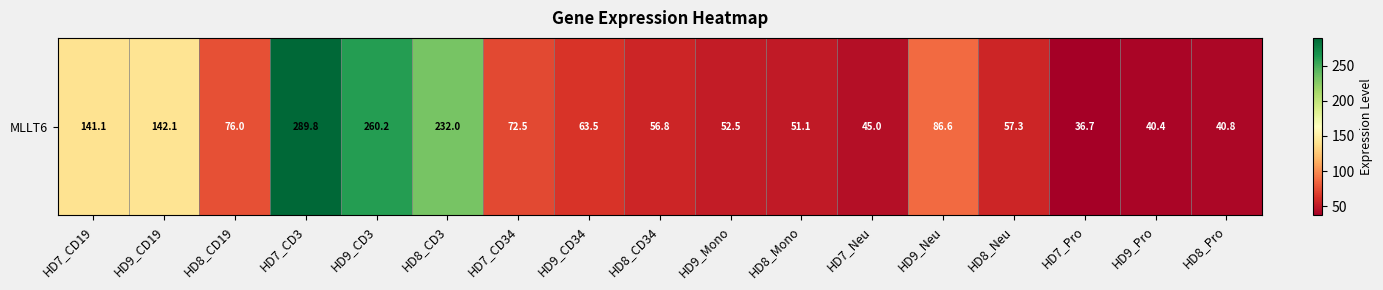

At which label does the data first exceed 63?

HD7_CD19